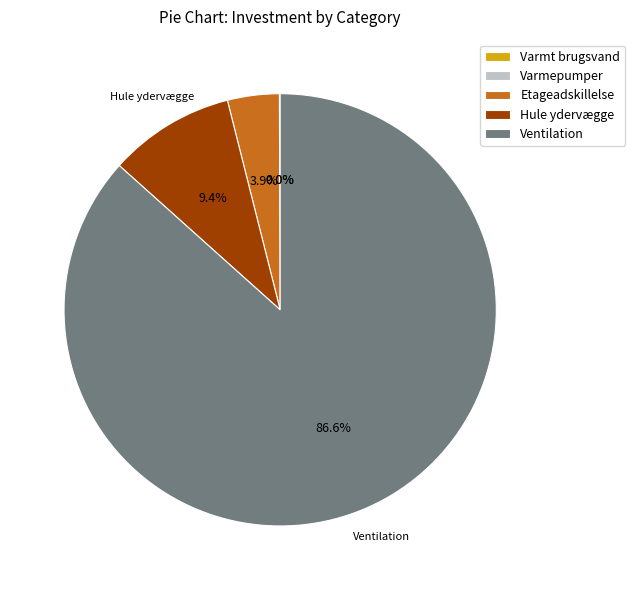

Which category has the biggest portion of the pie?

Ventilation